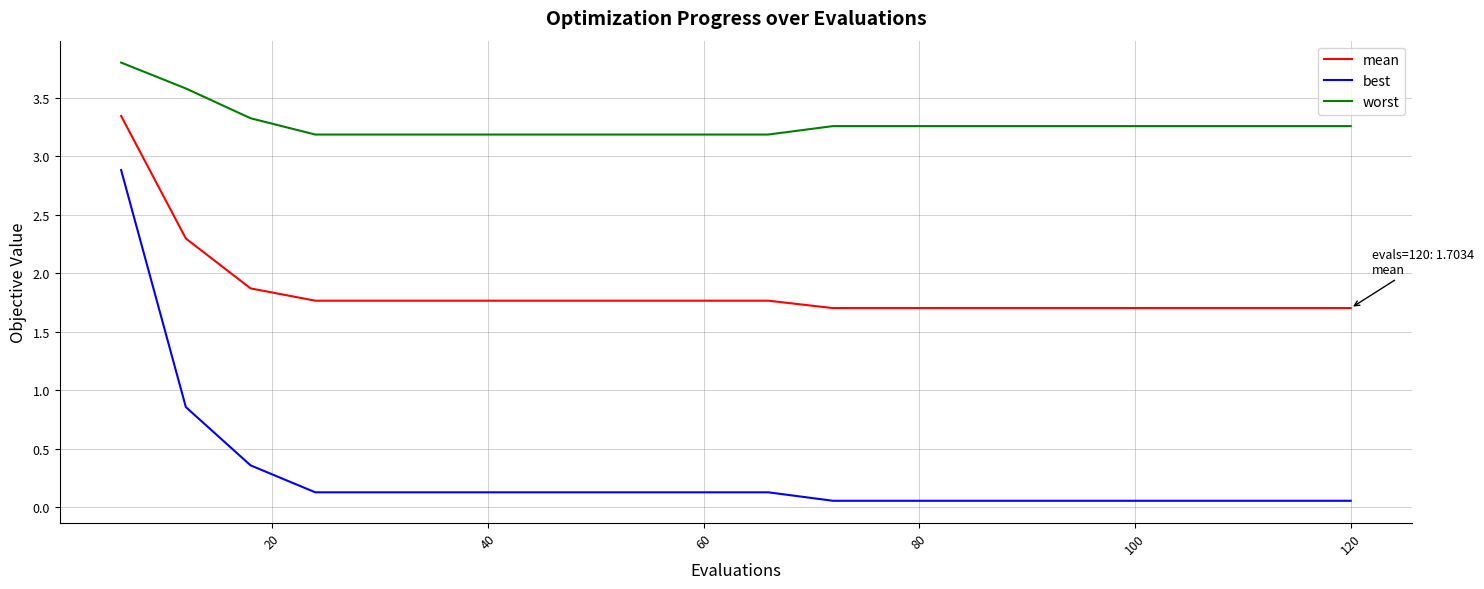

Which series has the largest total across all categories?

worst